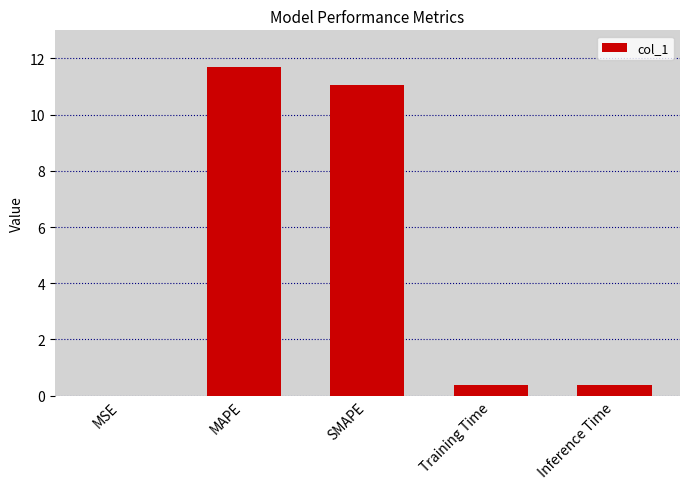

What is the change in value from MAPE to Inference Time?

-11.3